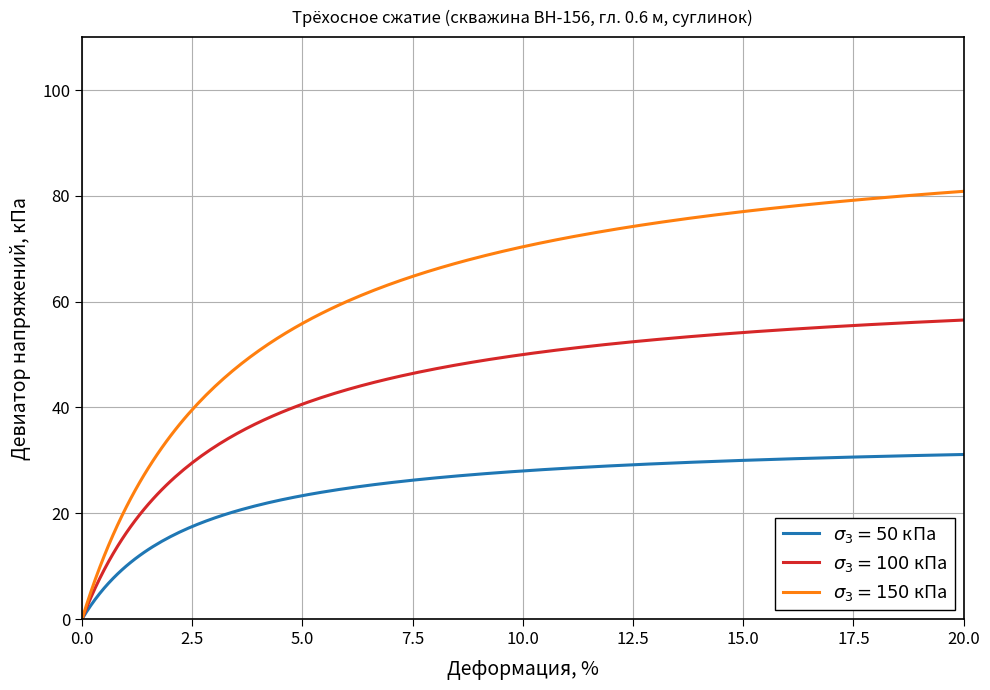

What is the greatest value displayed?

80.9